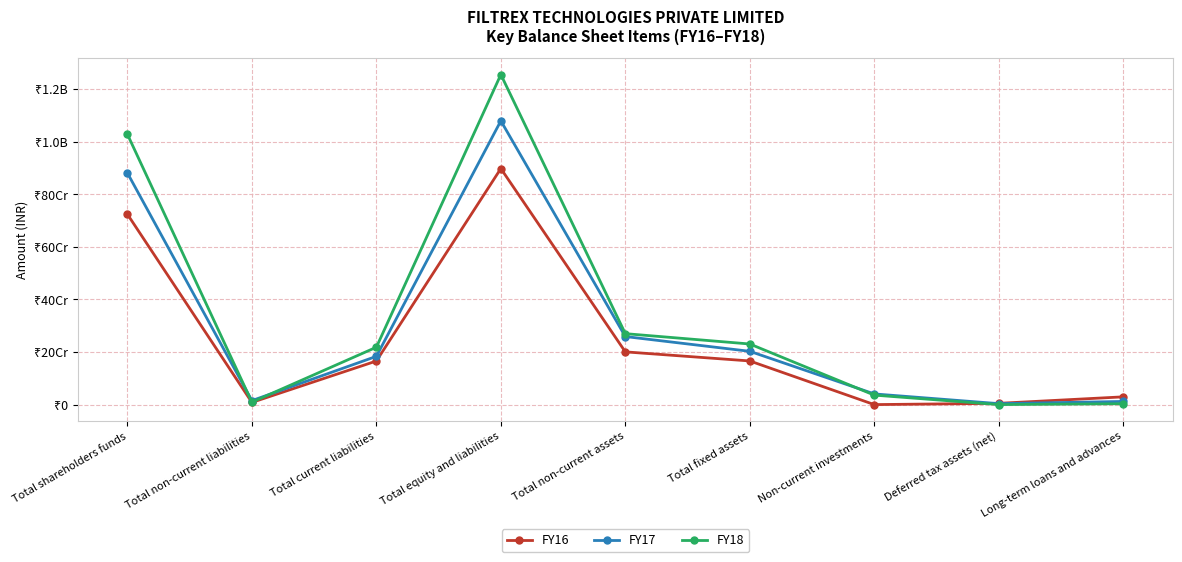

Where is the first local maximum for FY16?

Total equity and liabilities